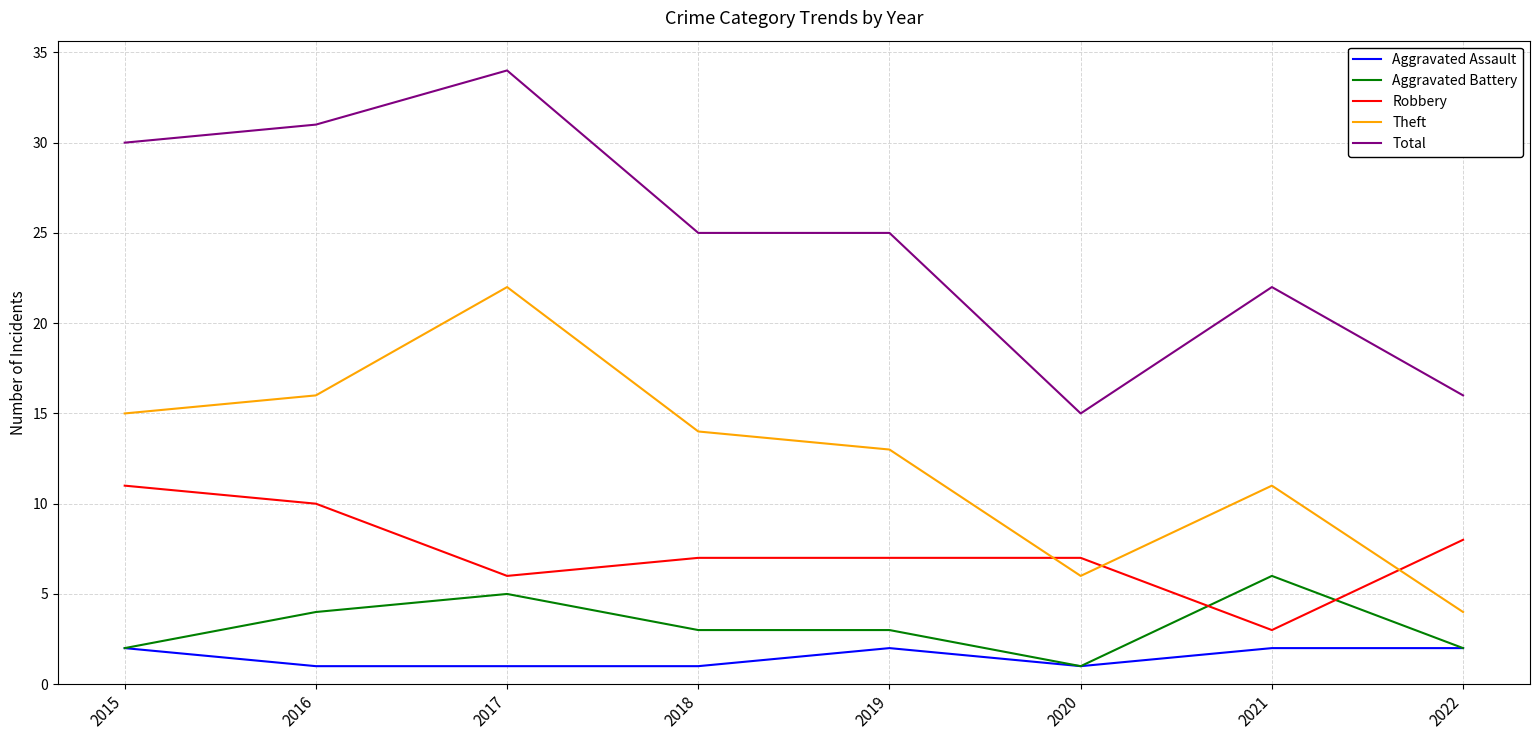

Is the value of Total at 2019 greater than the value of Robbery at 2021?

Yes